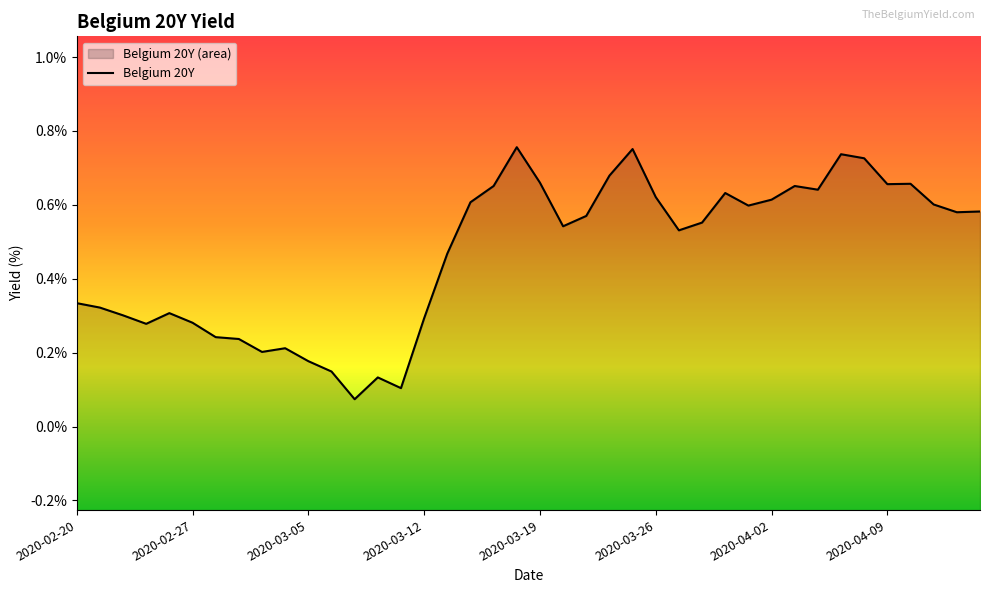

How many categories are shown in the chart?

40